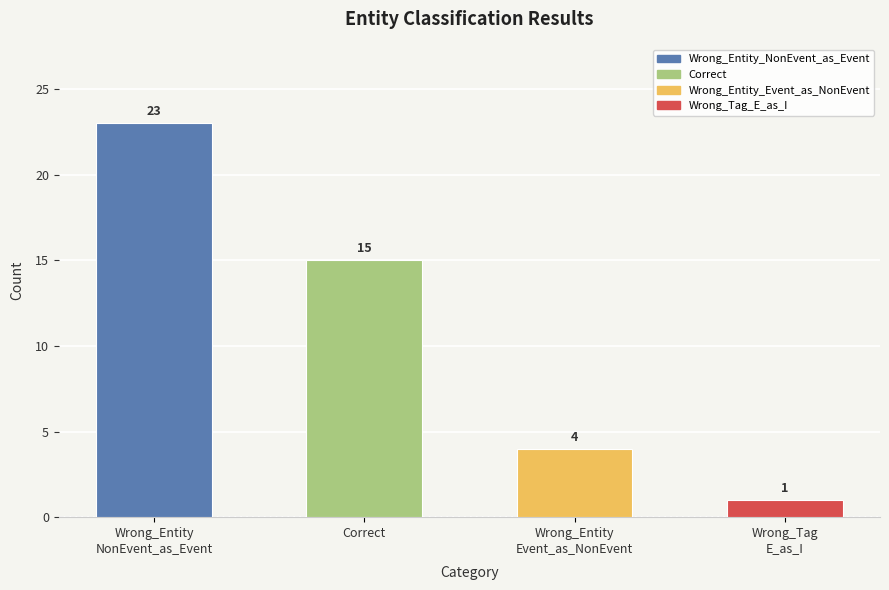

What is the value of the 1st bar from the left?

23